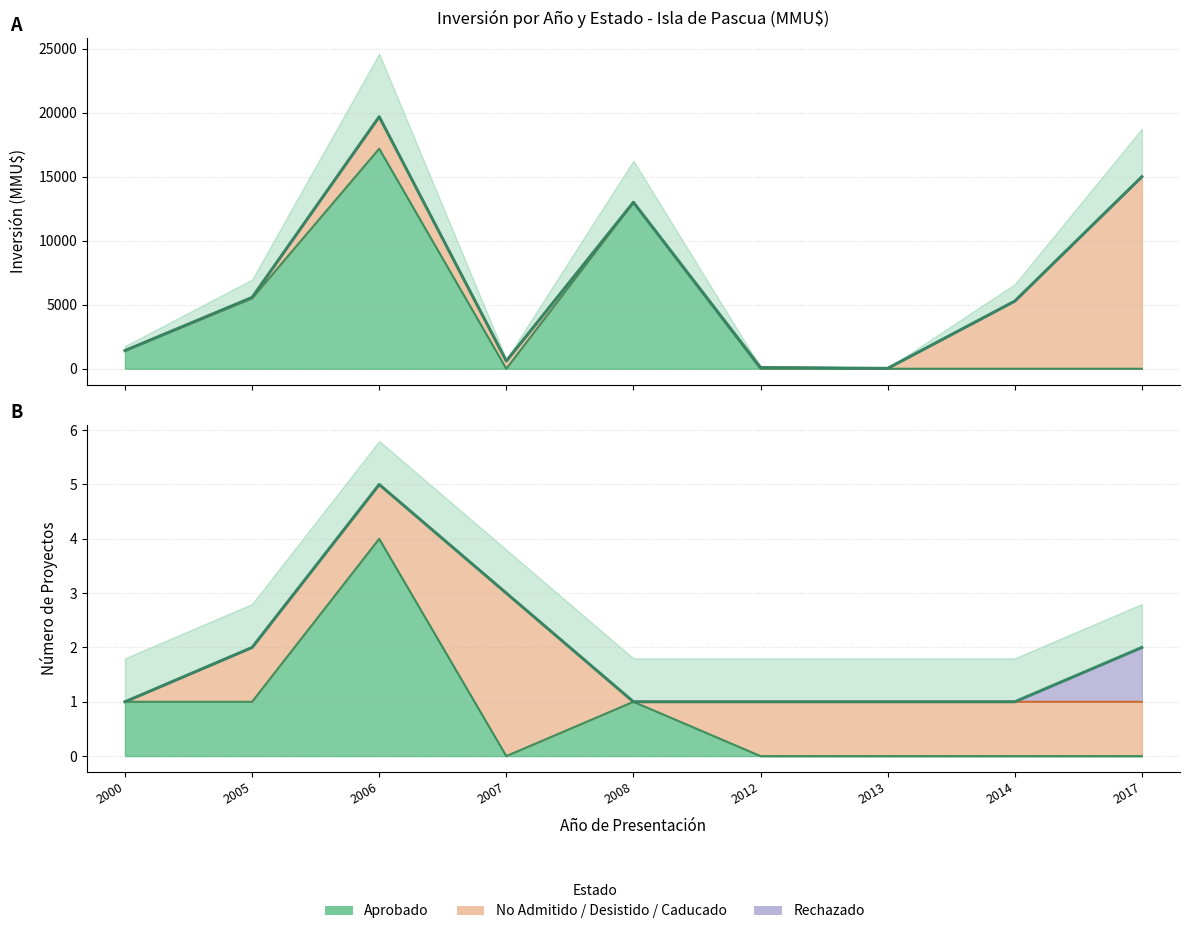

What are all the series names shown in the legend?

Aprobado, No Admitido / Desistido / Caducado, Rechazado